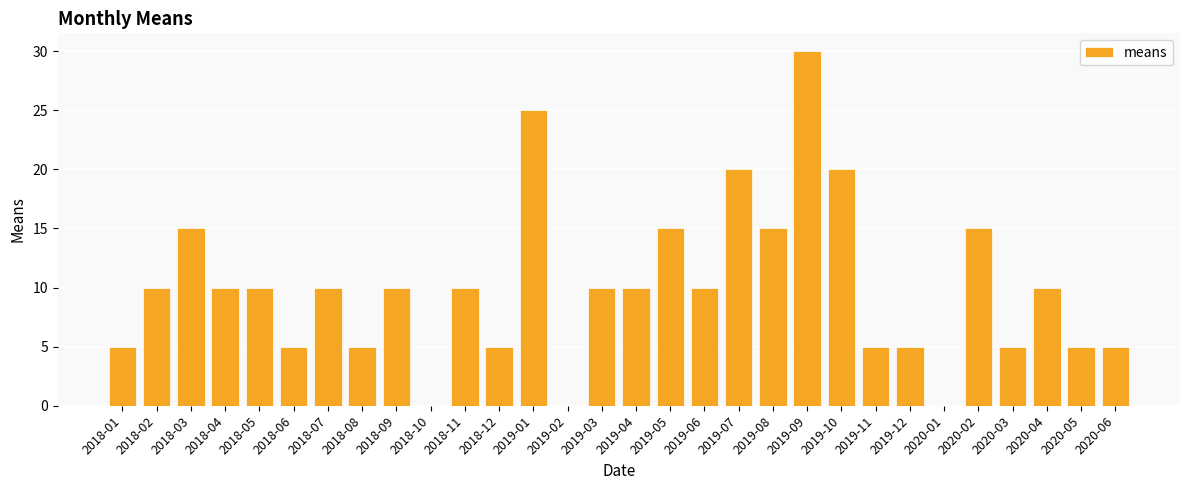

Which label corresponds to the largest value in the chart?

2019-09